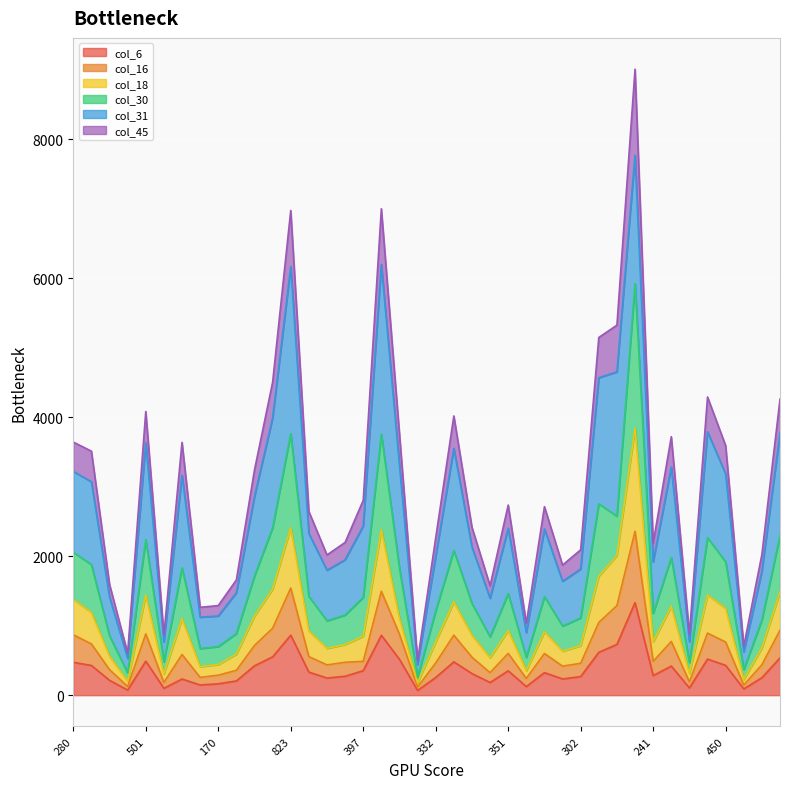

Where is the first local minimum for col_18?

85